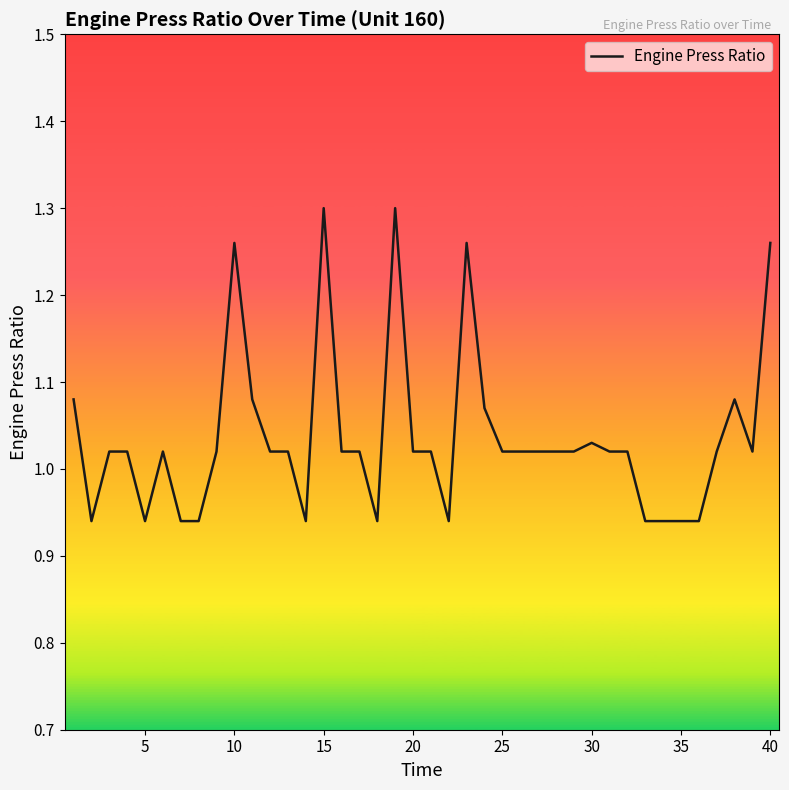

Is it true that the value at 15 is 0.8?

False